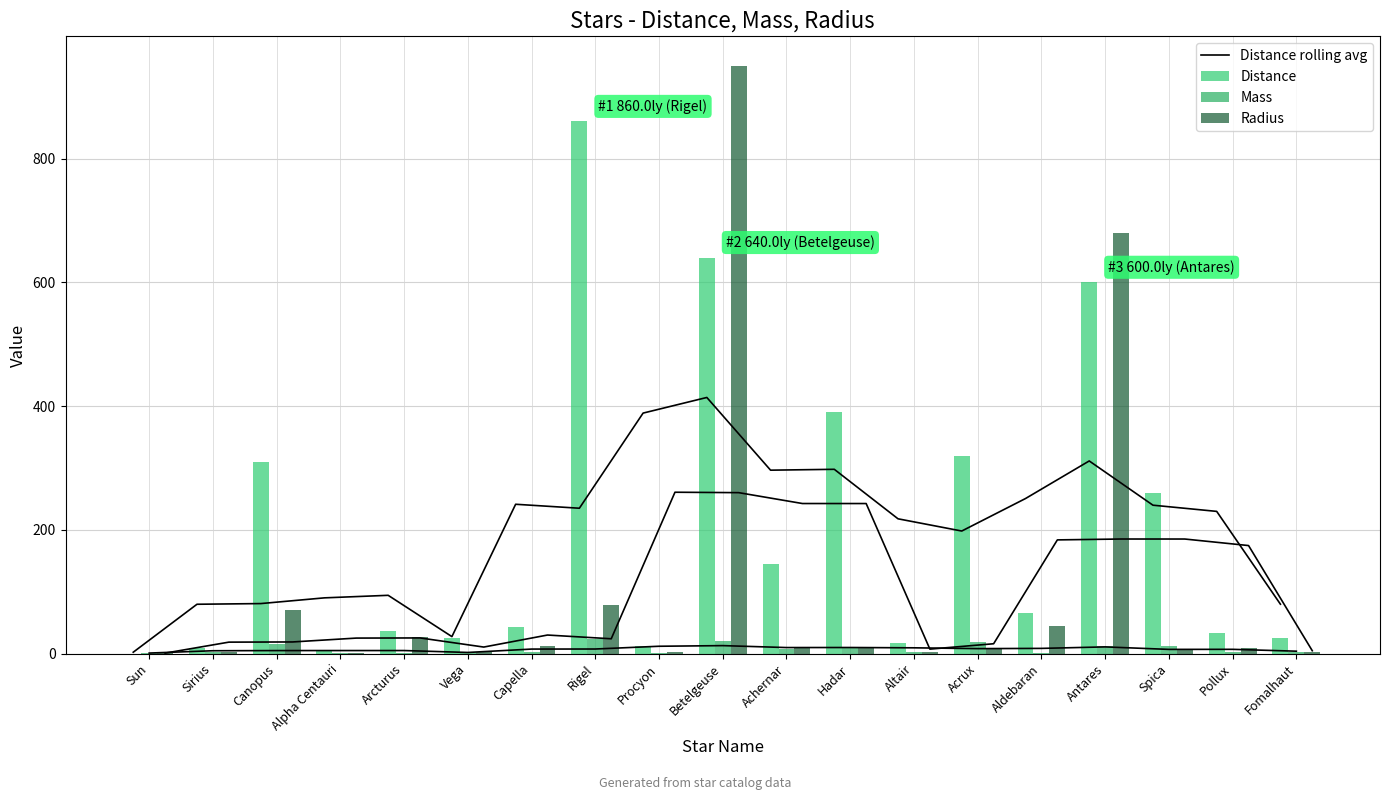

Rank the categories by Distance rolling avg value from lowest to highest.

Sun, Vega, Sirius, Fomalhaut, Canopus, Alpha Centauri, Arcturus, Acrux, Altair, Pollux, Rigel, Spica, Capella, Aldebaran, Achernar, Hadar, Antares, Procyon, Betelgeuse